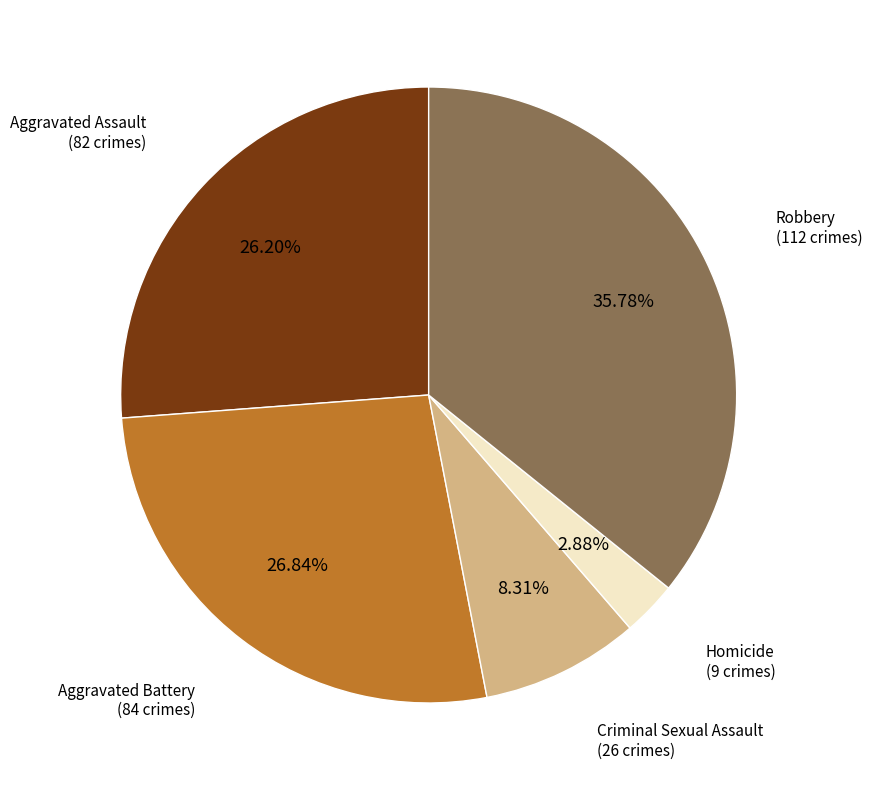

Is there a majority slice in this chart?

No